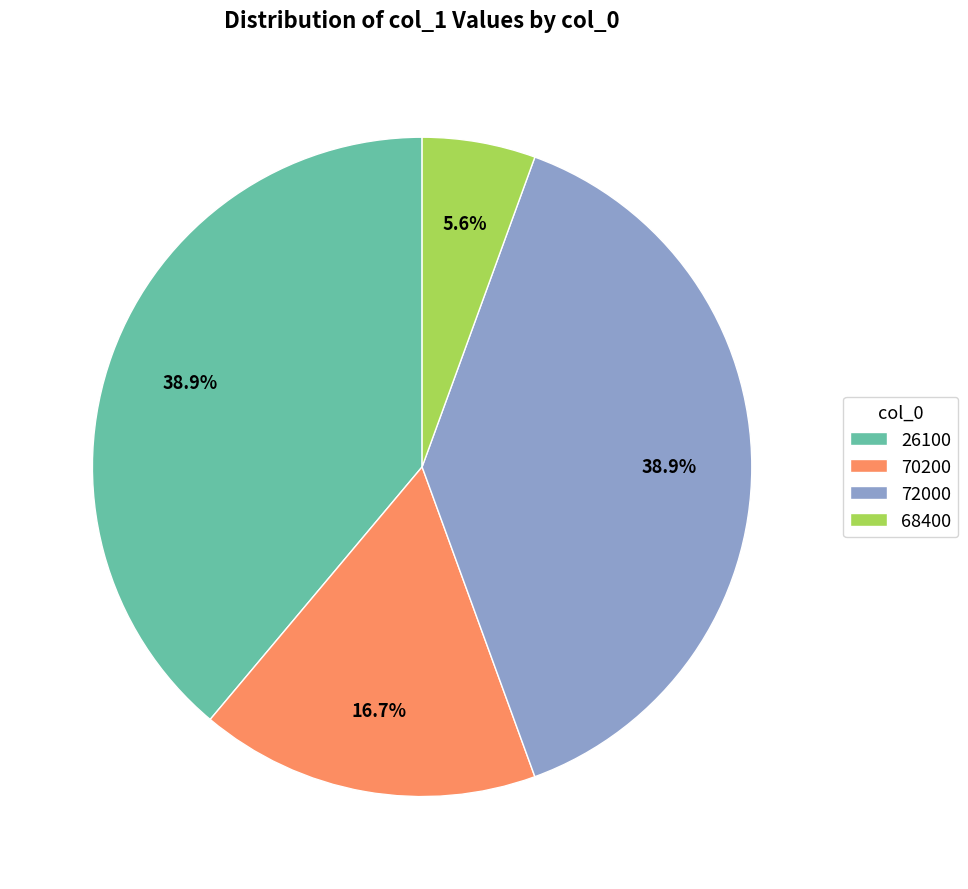

Is there a majority slice in this chart?

No